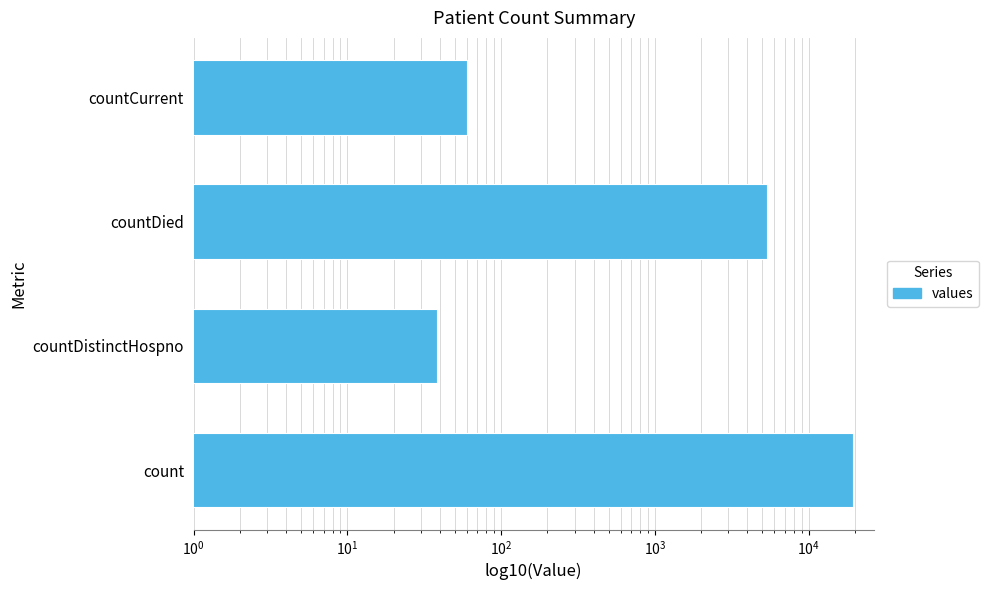

What is the greatest value displayed?

19420